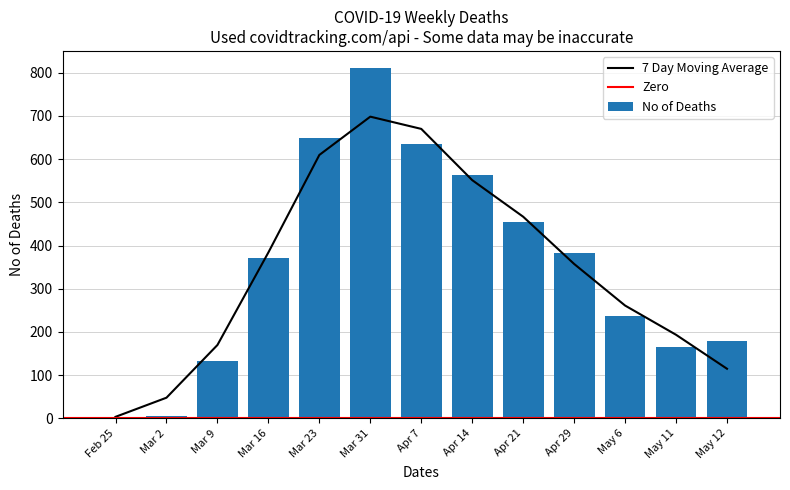

What is the value of the 3rd bar from the left?

133